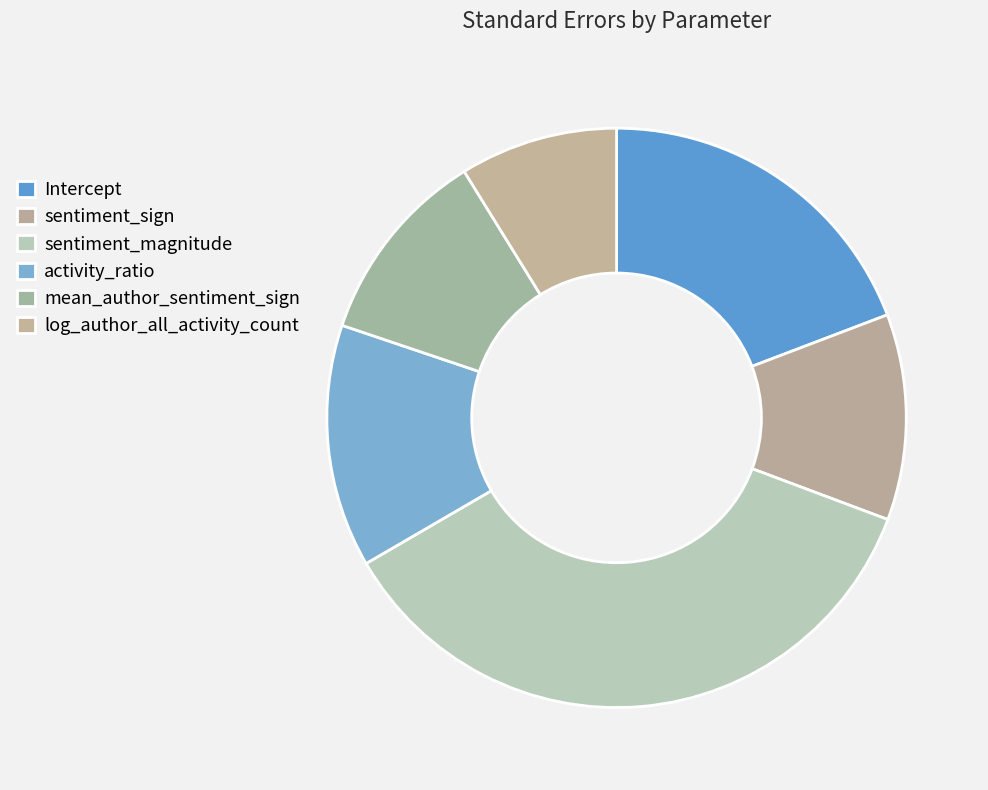

To the nearest percent, what portion does sentiment_magnitude represent?

36%